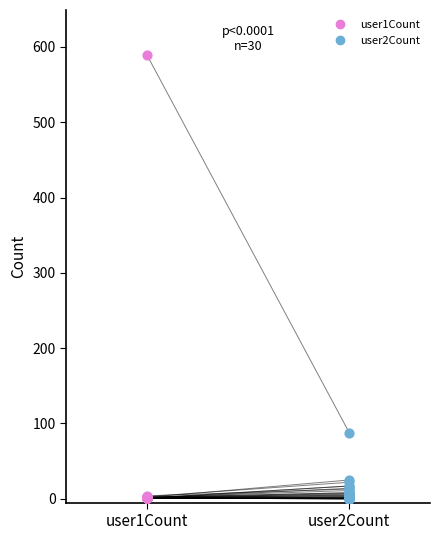

Which series reaches the maximum Y coordinate?

user1Count